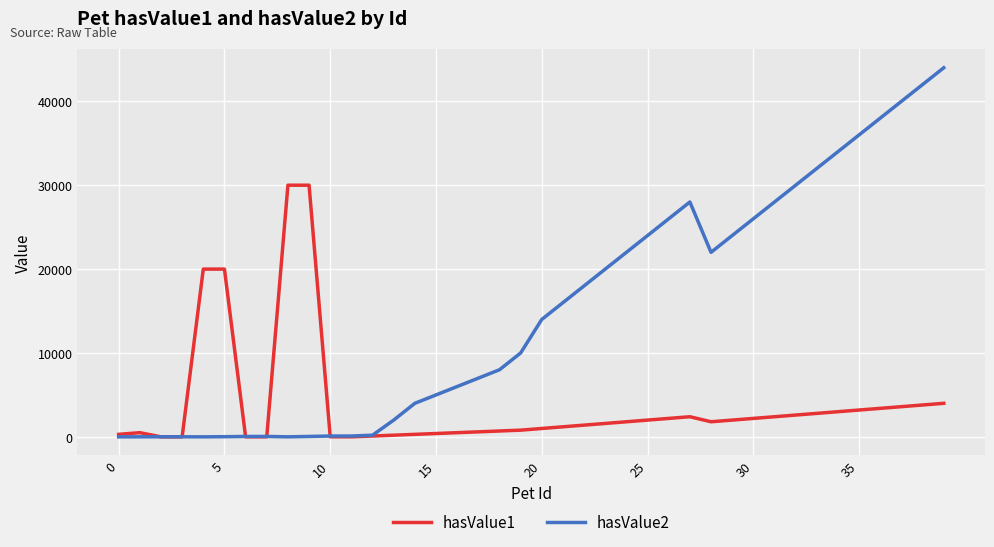

What is the maximum value shown in the chart?

44000.0